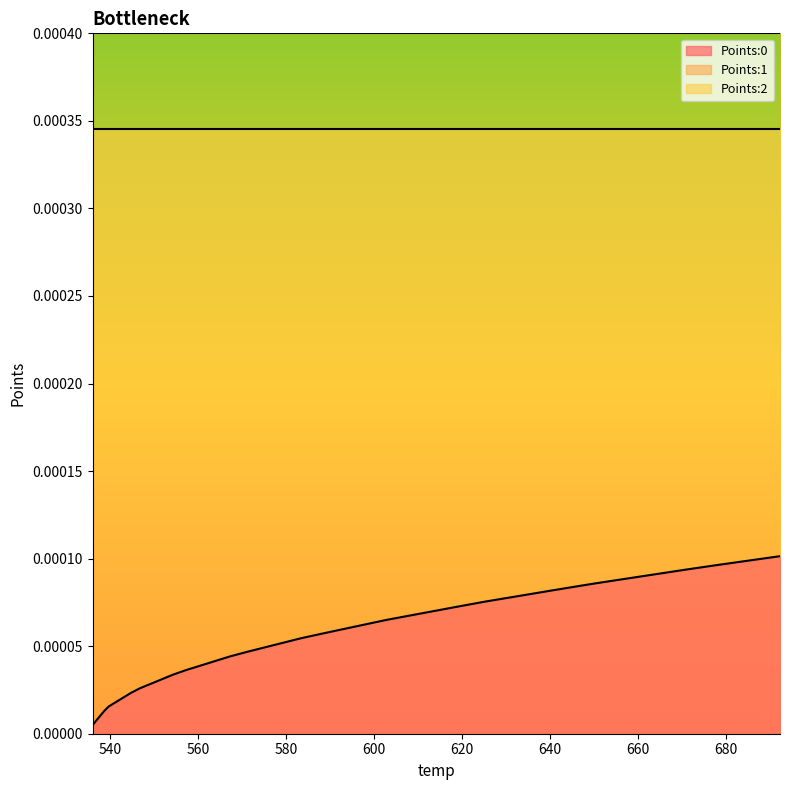

True or false: Points:0 has more than 1 interior local peaks.

False